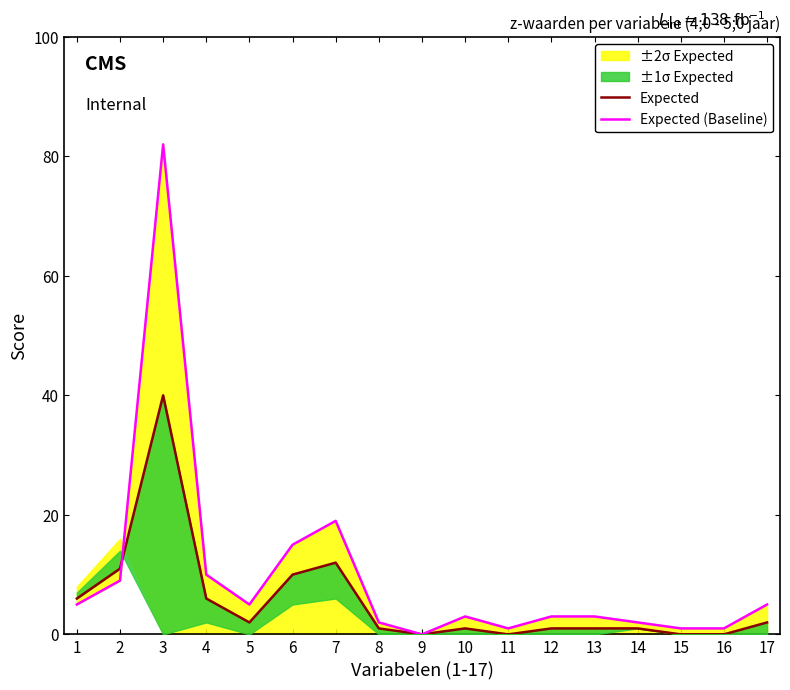

Which series ends up on top after the final intersection of Expected (Baseline) and Expected?

Expected (Baseline)